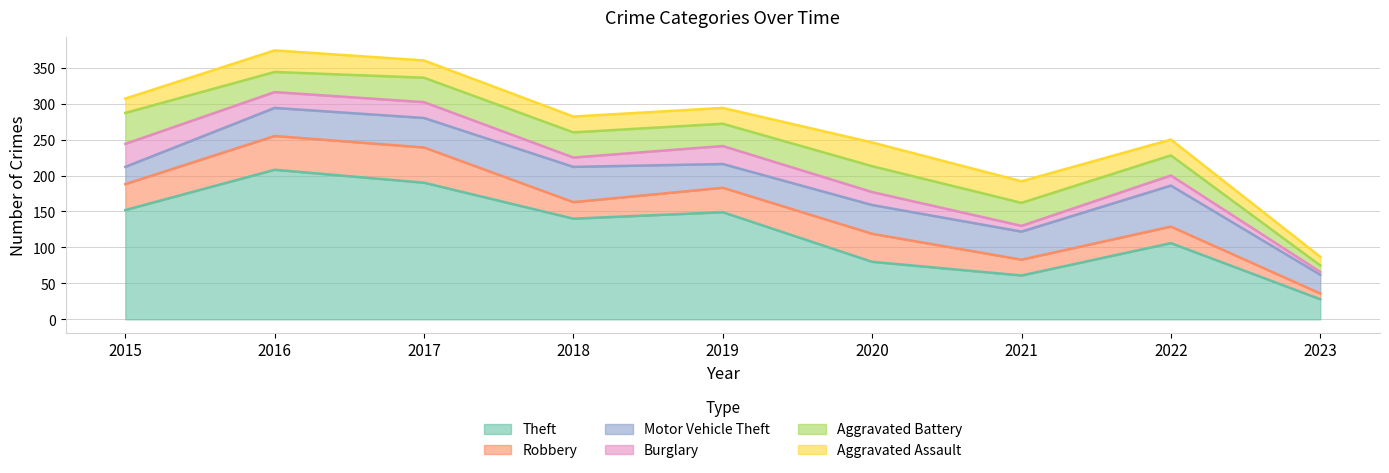

What is the maximum value shown in the chart?

208